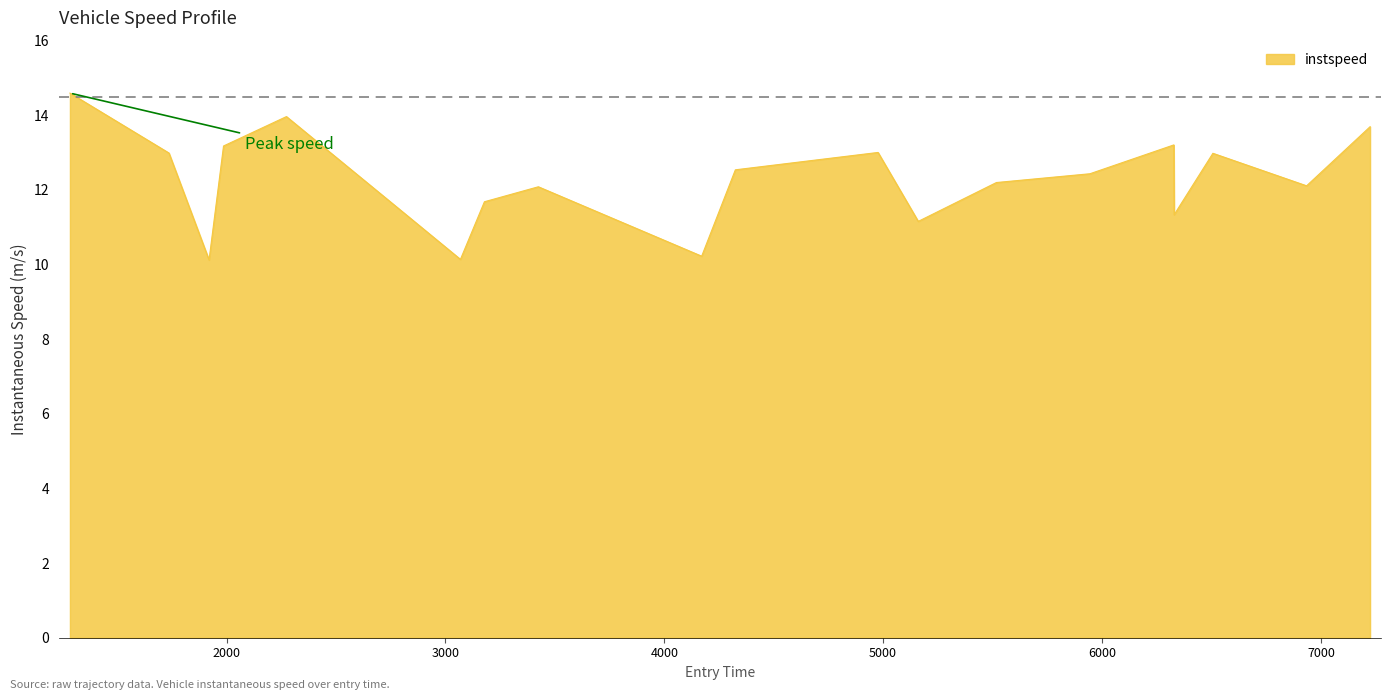

What is the maximum value shown in the chart?

14.6